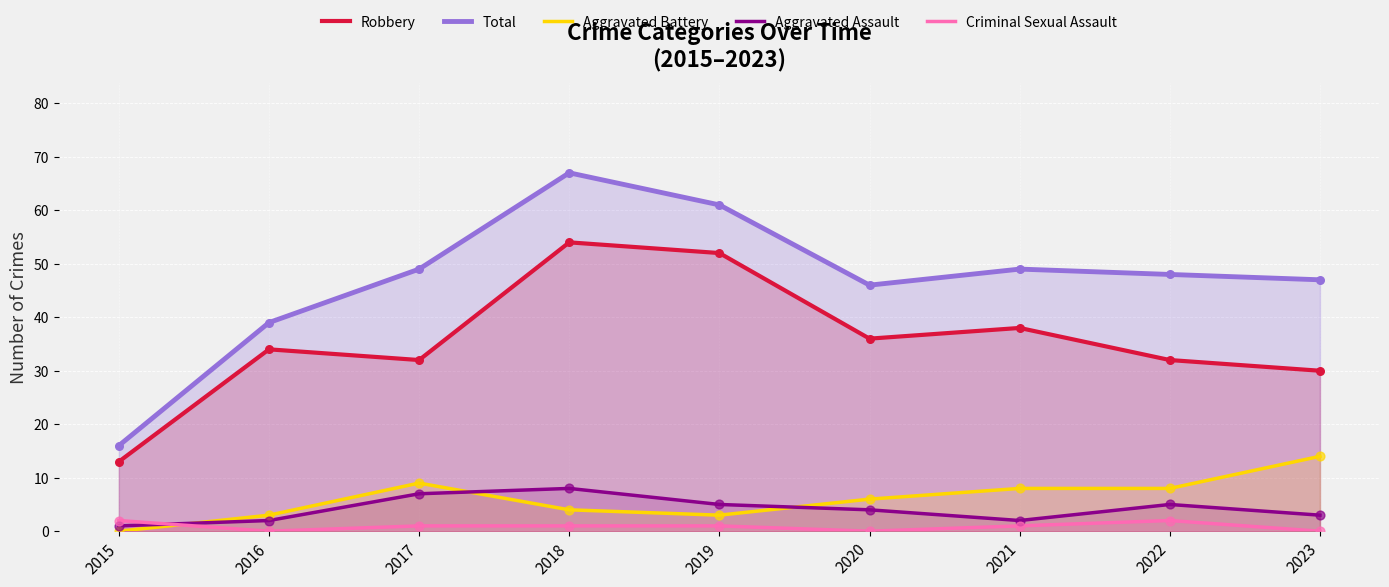

Which series has the largest total across all categories?

Total